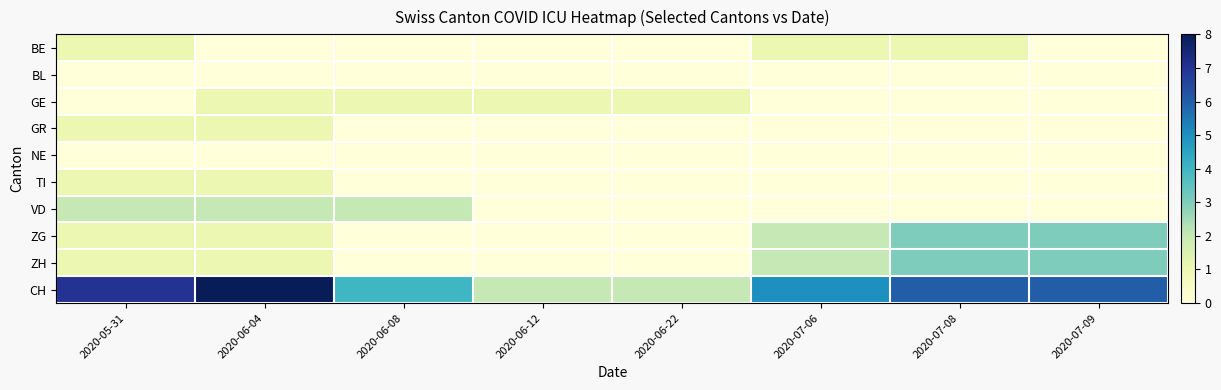

At 2020-06-08, list the series in order from smallest to largest.

BE, BL, GR, NE, TI, ZG, ZH, GE, VD, CH